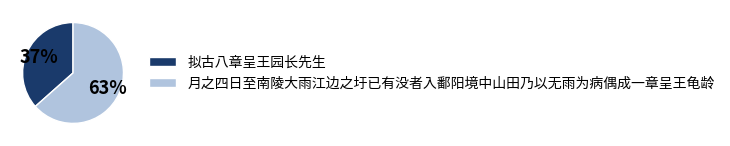

To the nearest percent, what is the average slice percentage?

50%